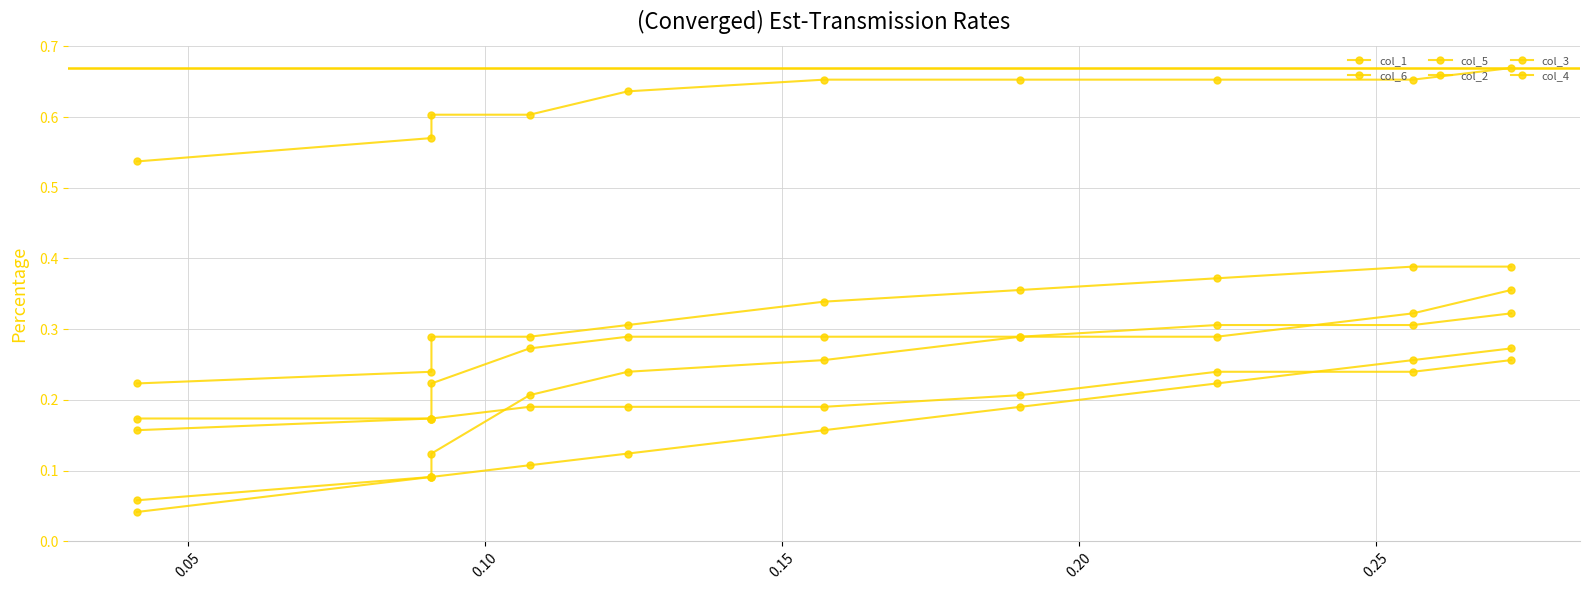

What is the average value of the col_2 series?

0.3